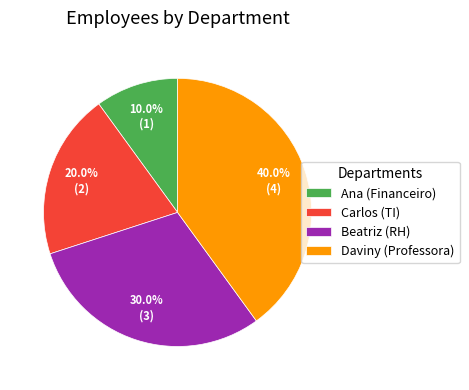

How many segments does this pie chart have?

4